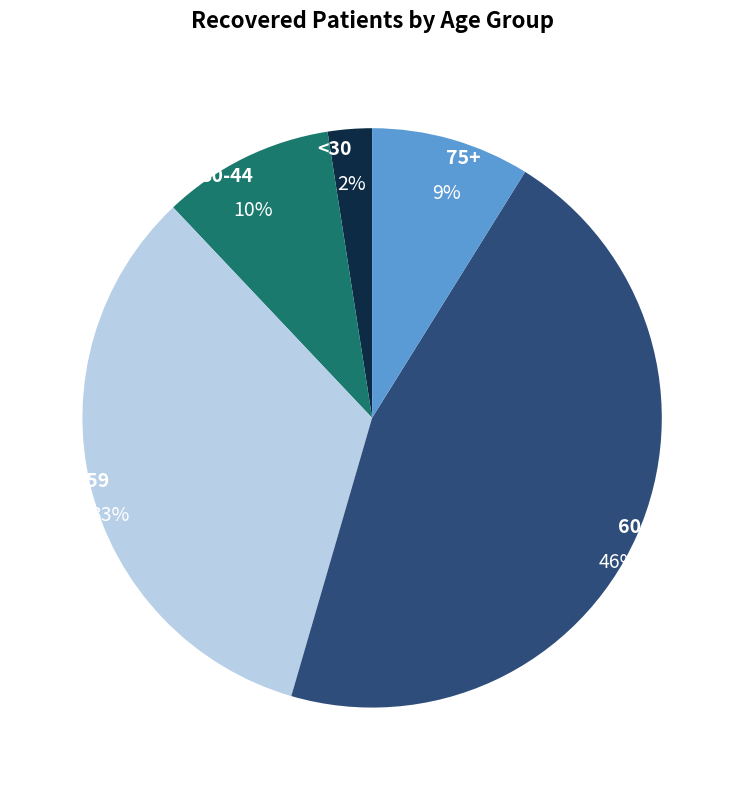

What is the largest slice in the pie chart?

60-74